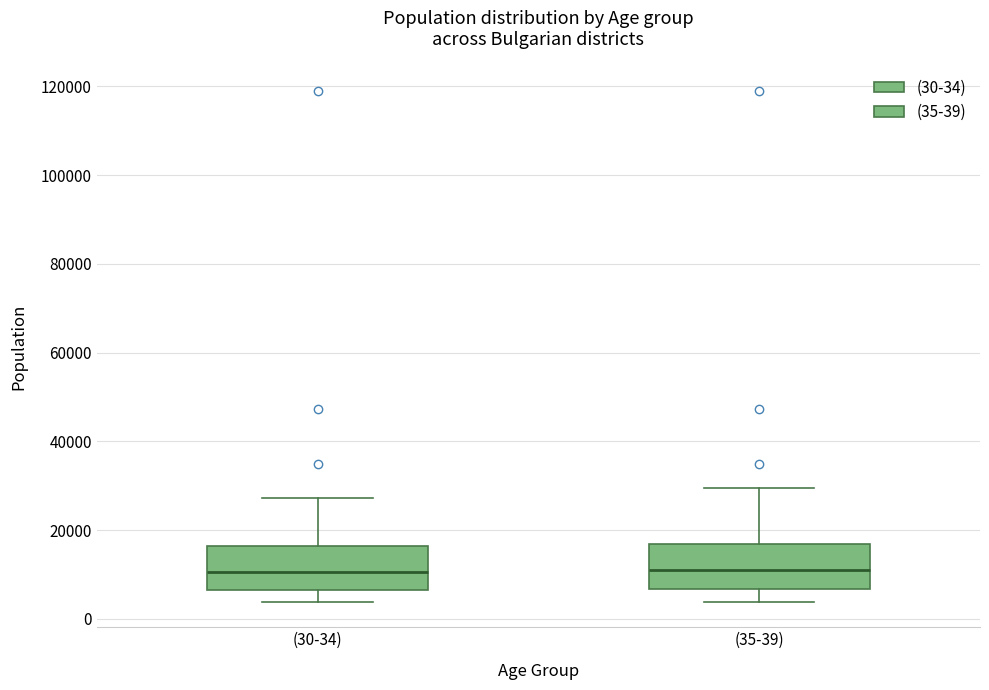

Reading left to right, read every box against the y-axis: the position of its median line, the range the box covers, and the ends of its whiskers. The values are not printed on the chart, so give them approximately, as read against the axis.

(30-34): median 10000, box 6000 to 16000, whiskers 4000 to 28000
(35-39): median 10000, box 6000 to 16000, whiskers 4000 to 30000